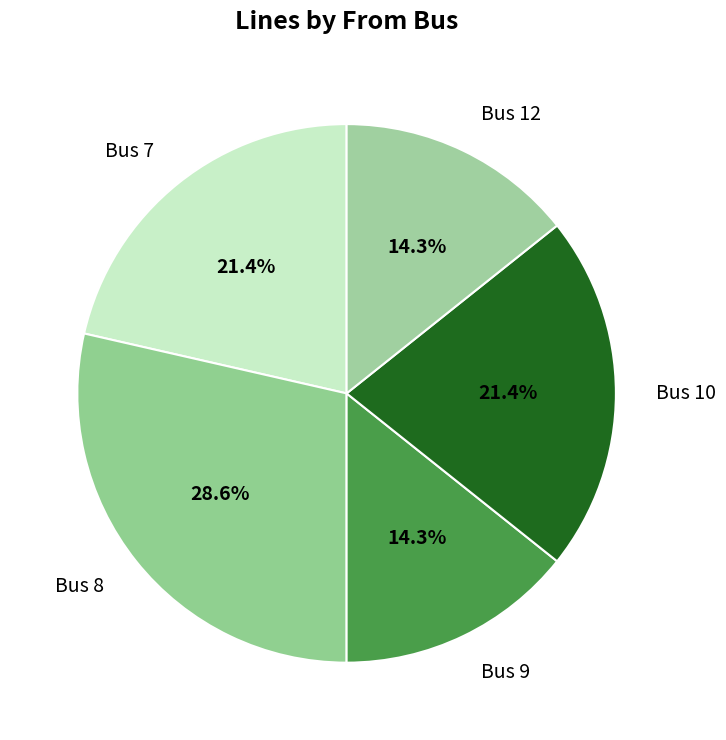

Does Bus 8 account for over 50% of the chart?

No